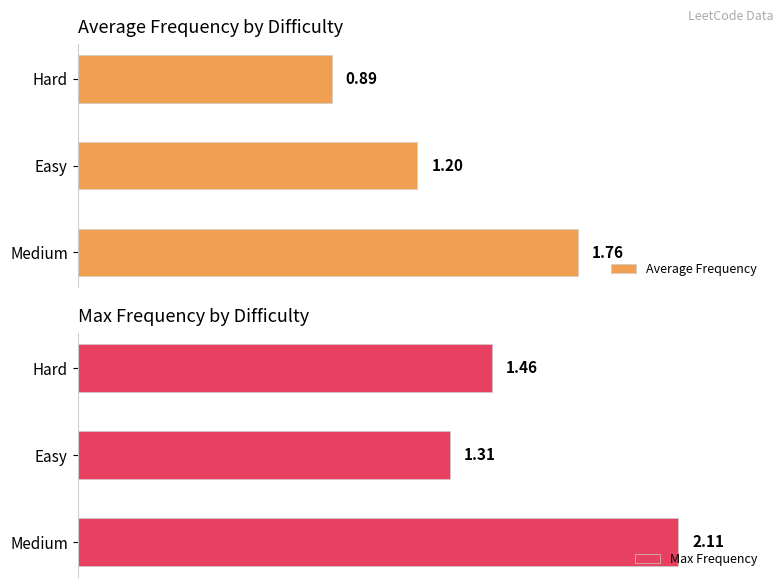

List the labels in order of Average Frequency value, largest first.

Medium, Easy, Hard